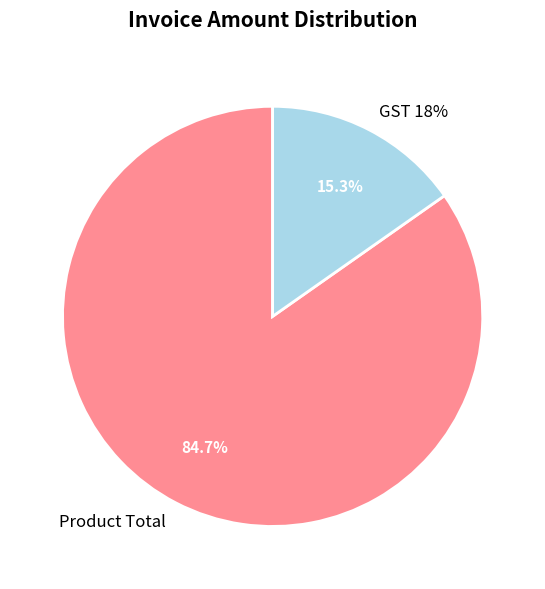

Which slice represents more than half of the pie?

Product Total